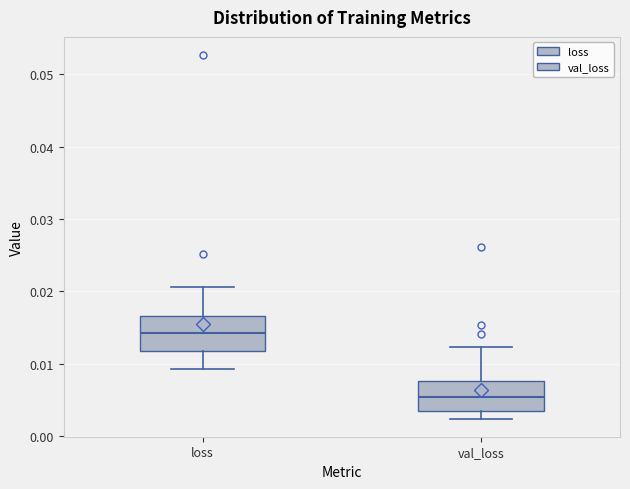

Reading left to right, transcribe this box plot: for each box, give where its median line is, the range the box spans, and where its two whiskers end, as read against the y-axis. The values are not printed on the chart, so give them approximately, as read against the axis.

loss: median 0.014, box 0.012 to 0.017, whiskers 0.009 to 0.021
val_loss: median 0.005, box 0.003 to 0.008, whiskers 0.002 to 0.012